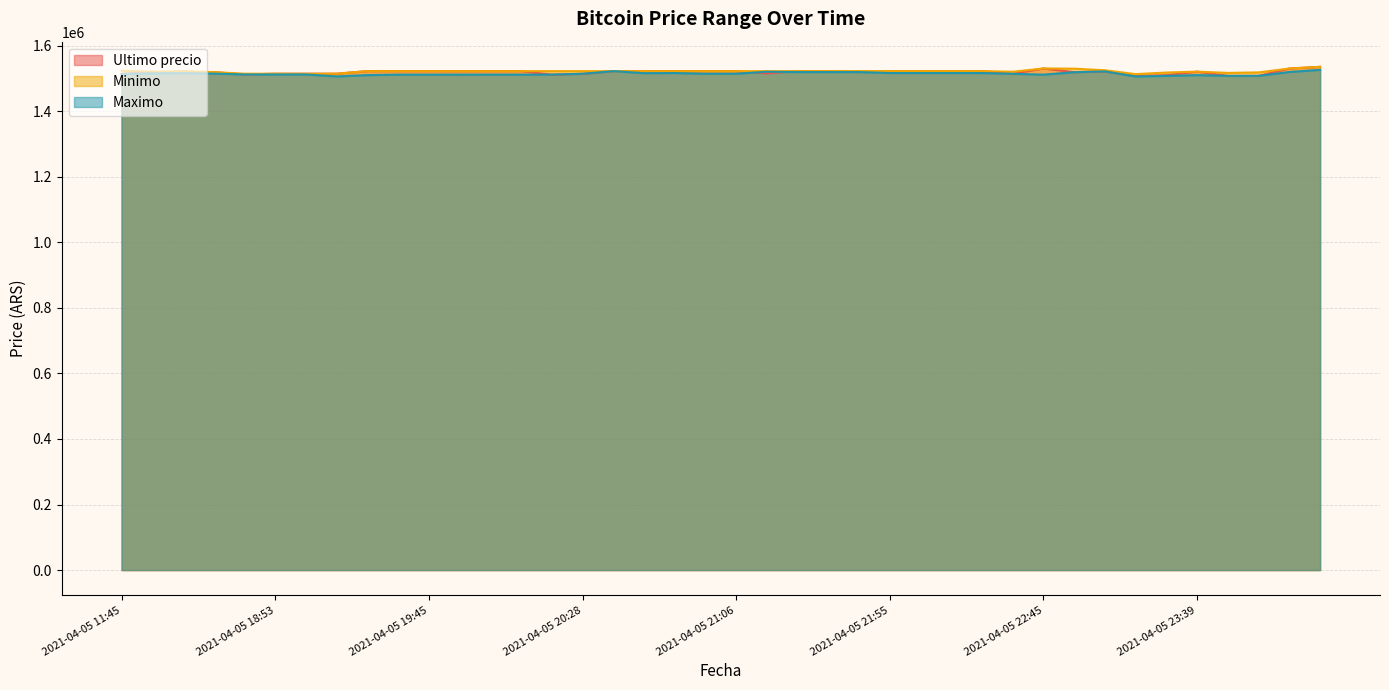

What is the label of the 24th point from the left?

2021-04-05 21:38